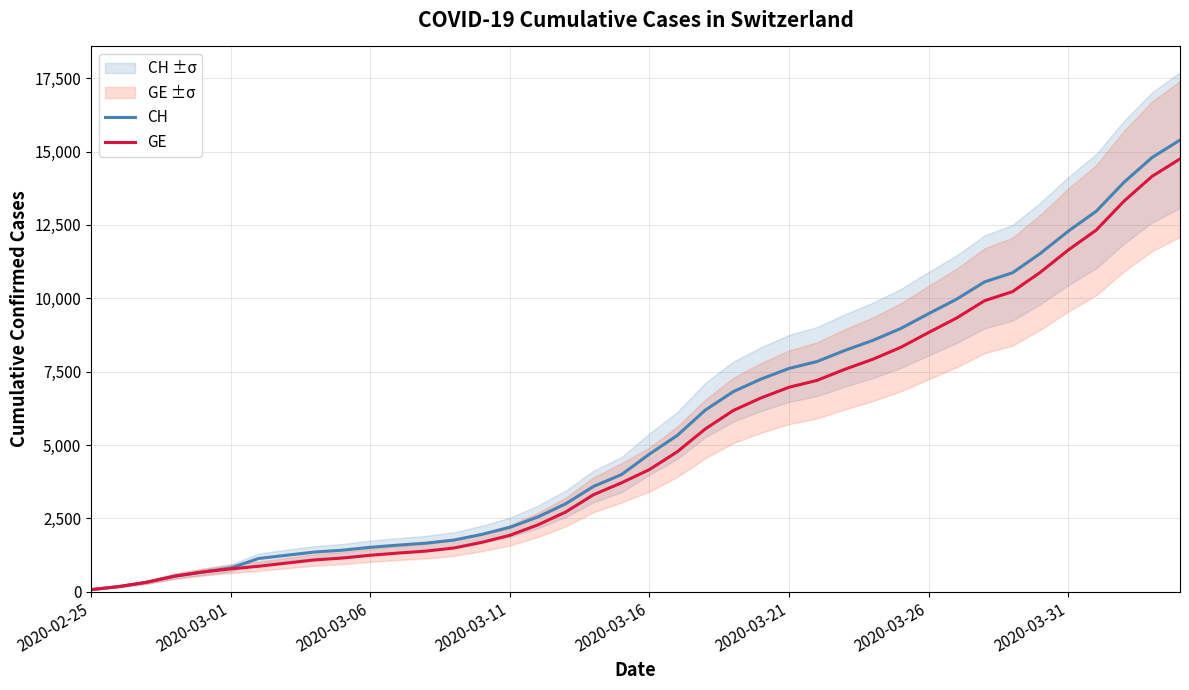

What is the sum of the GE values at 14 and 28?

9606